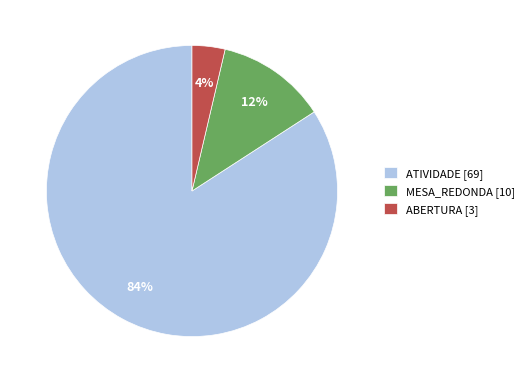

To the nearest percent, what portion does ATIVIDADE represent?

84%